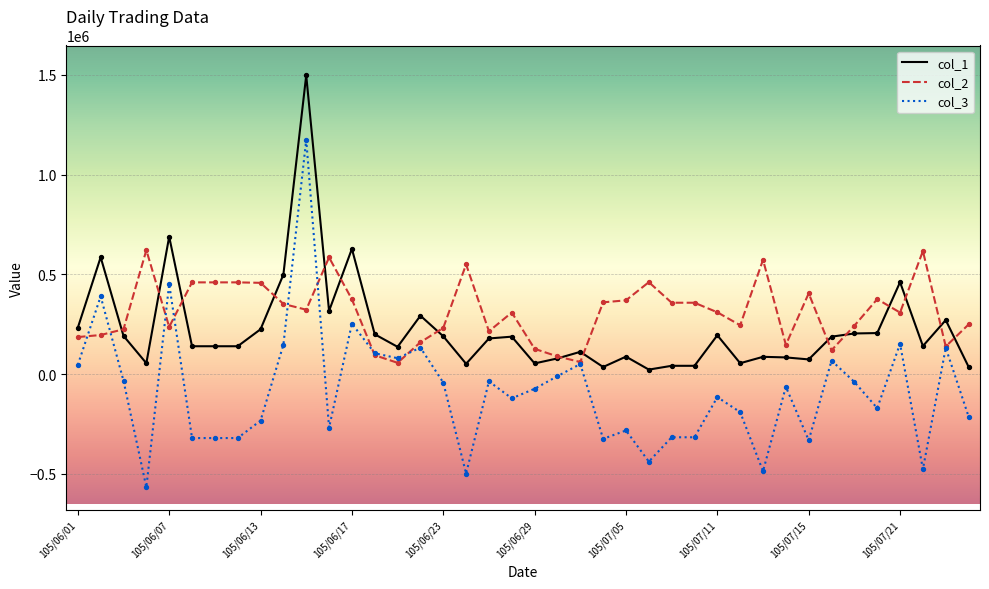

Which series has the largest total across all categories?

col_2